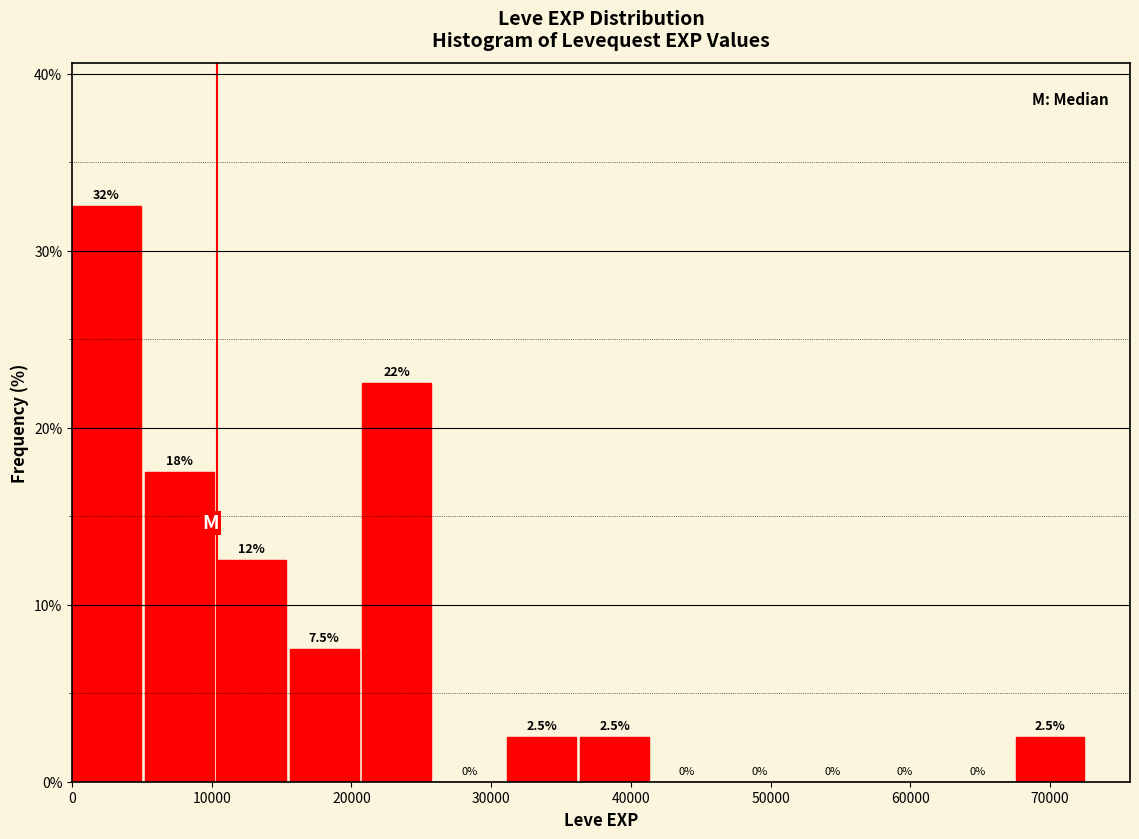

Over which range of the x-axis is the bar tallest?

0 to 5000